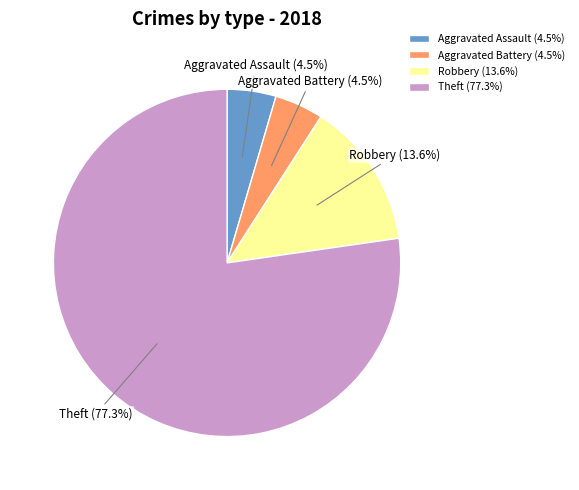

How much of the chart is everything except Aggravated Assault?

95.5%